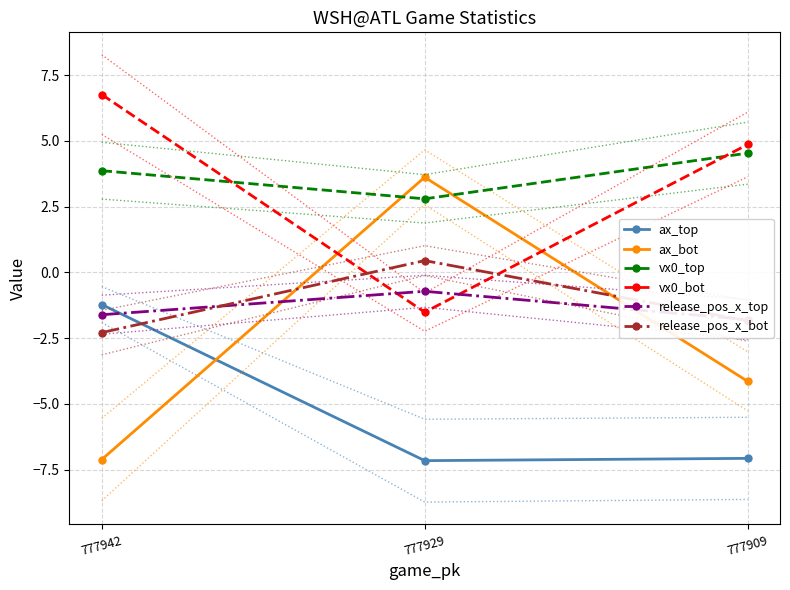

Between 777929 and 777909, which is larger?

777909